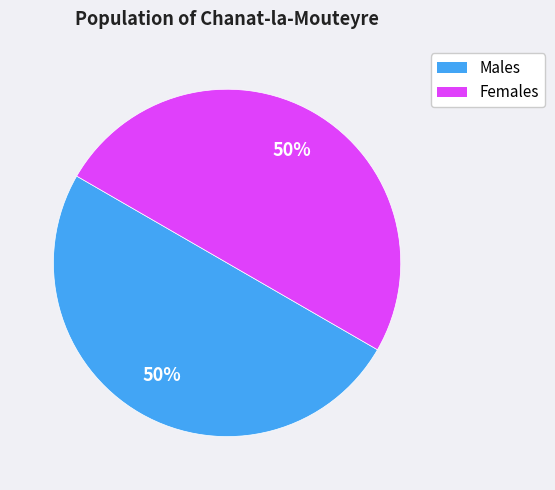

To the nearest percent, what is the difference between the largest and smallest slice percentages?

0%